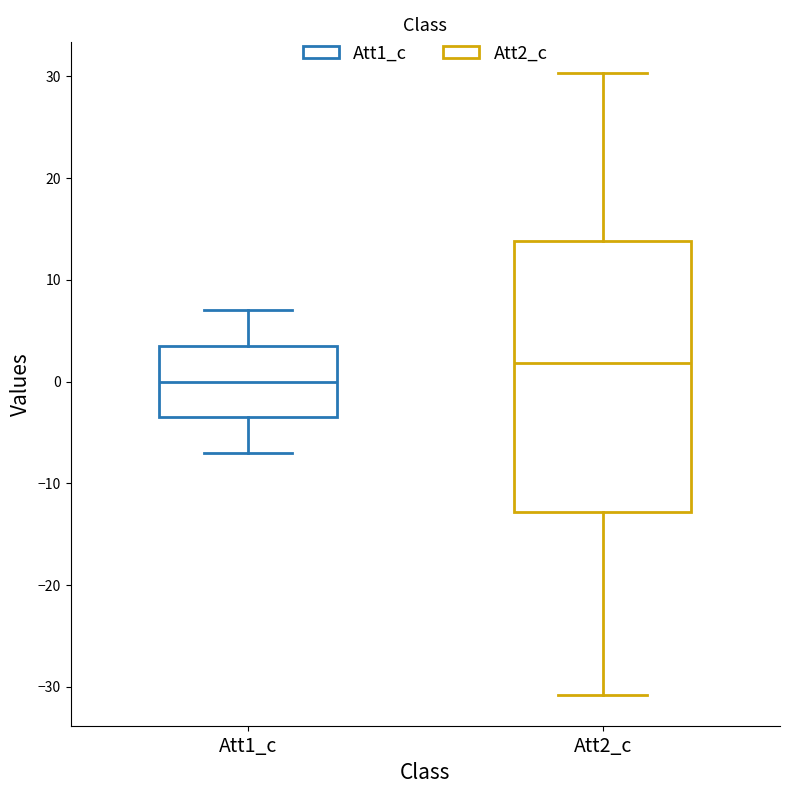

Which box's median line is the highest?

Att2_c